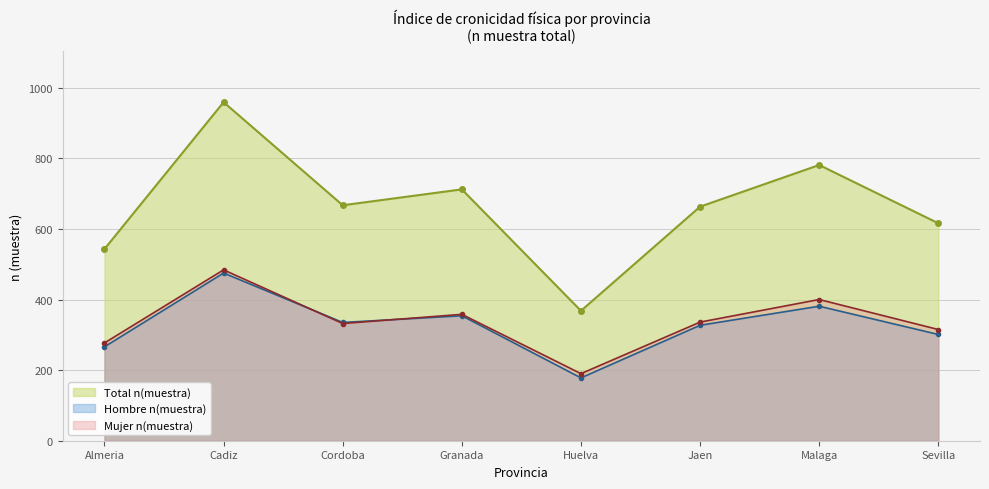

What is the label of the 6th point from the left?

Jaen